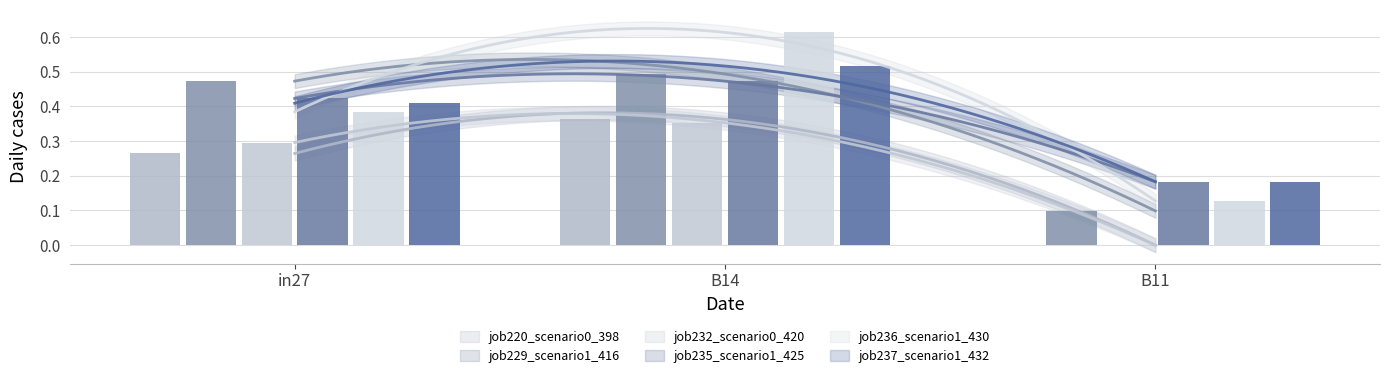

List the labels in order of job232_scenario0_420 value, largest first.

B14, in27, B11